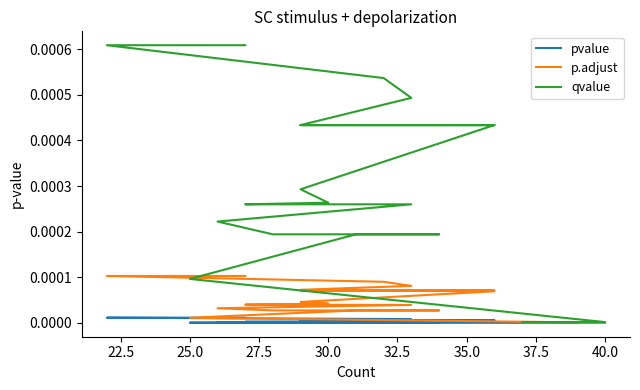

What are all the series names shown in the legend?

pvalue, p.adjust, qvalue